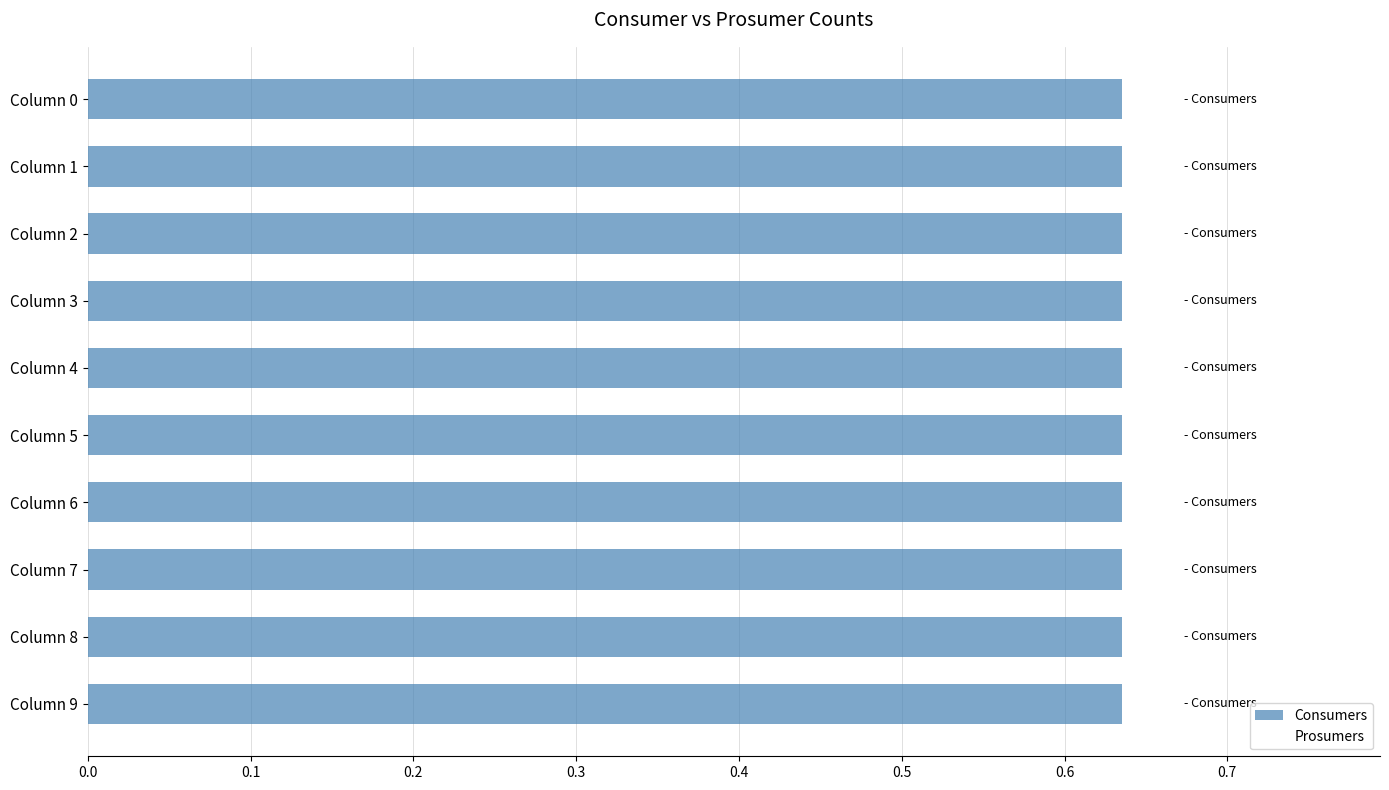

Rank the series at 0.1 from lowest to highest value.

Prosumers, Consumers